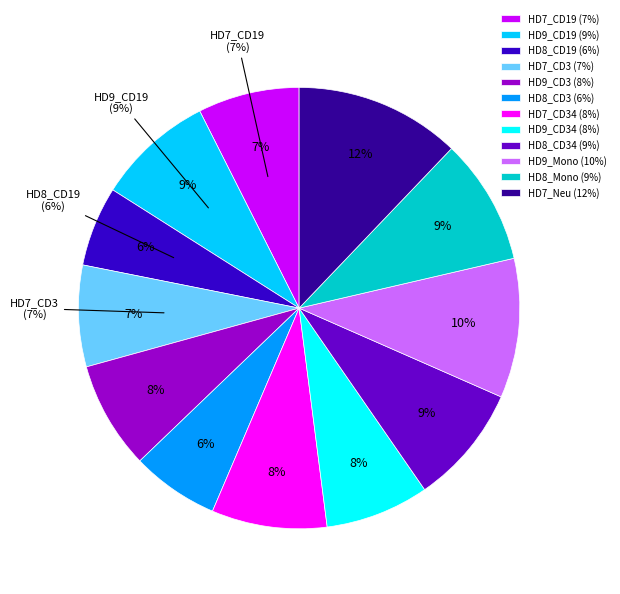

What percentage is the HD9_CD34 slice, to the nearest percent?

8%